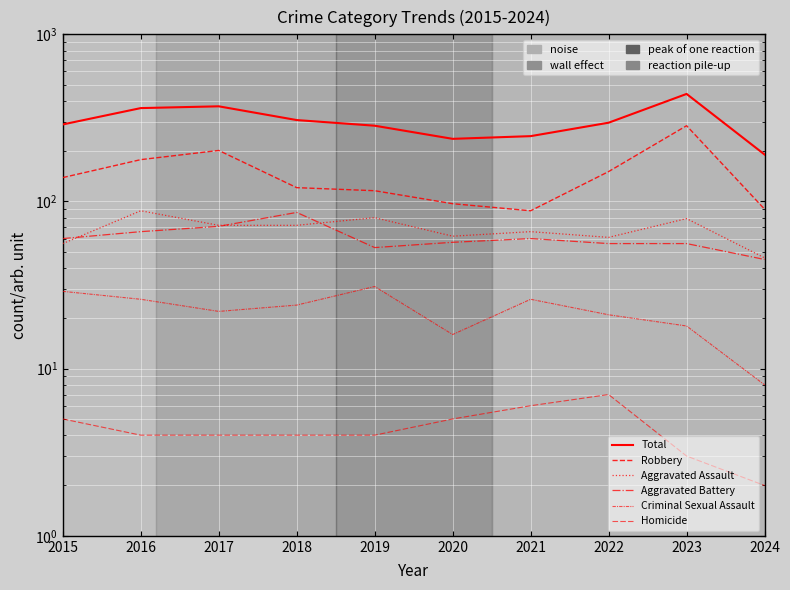

True or false: Robbery and Homicide intersect in this chart.

False